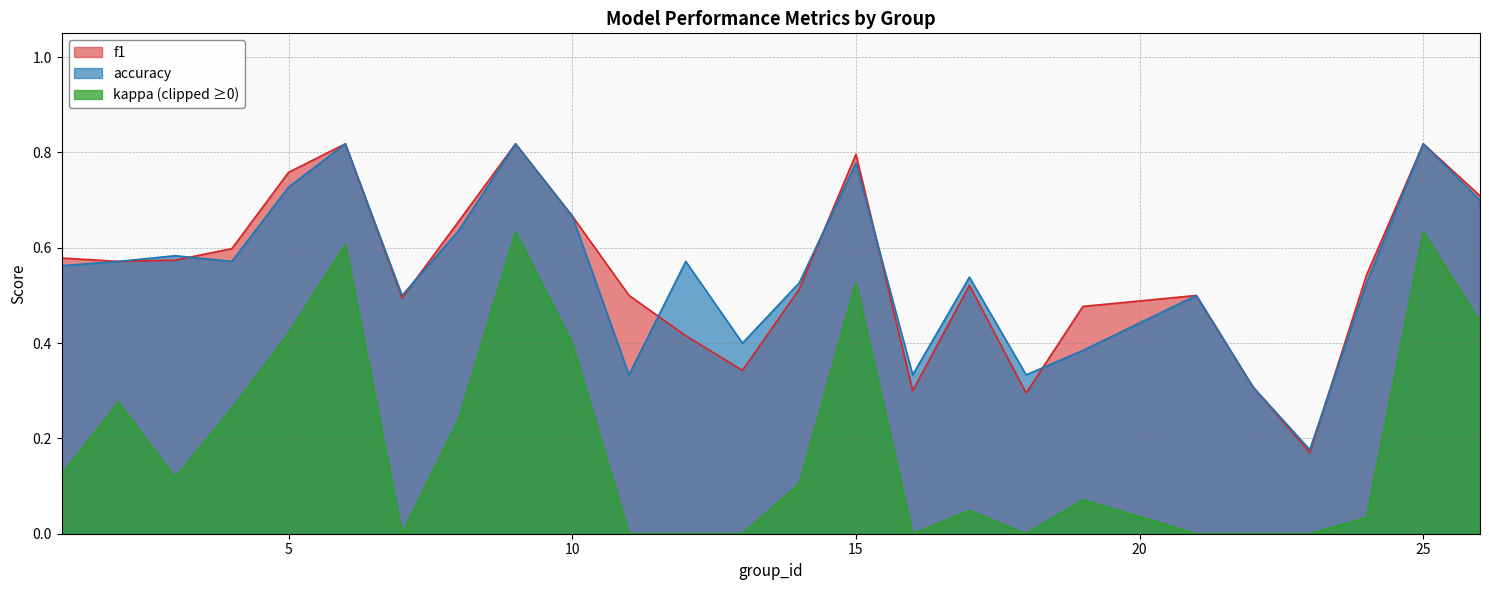

How many f1 values are between 0 and 1?

25